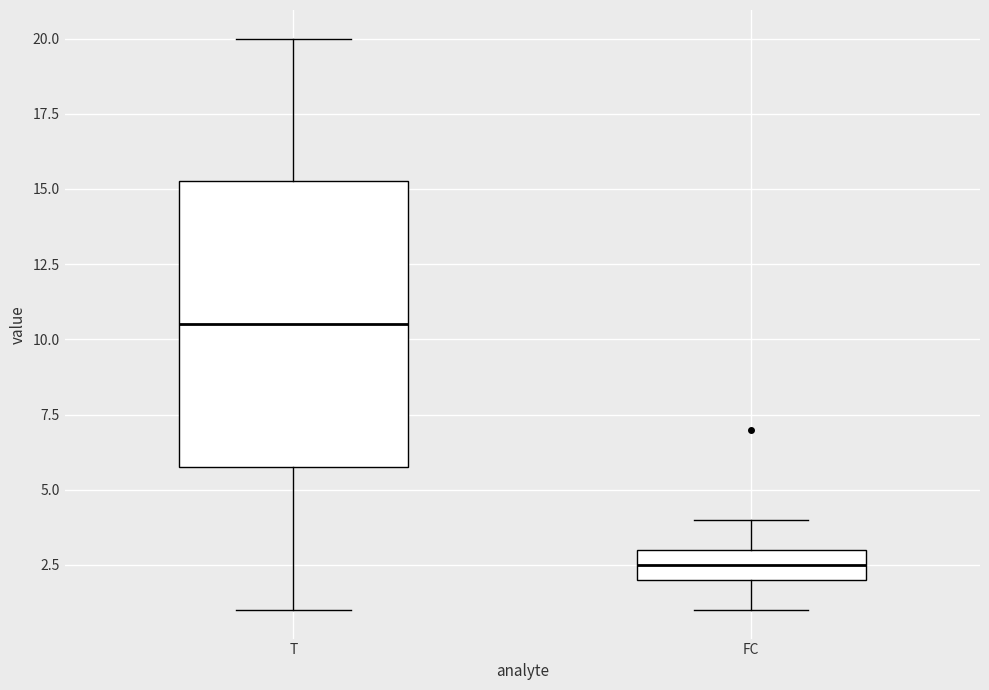

Where is the upper edge of the box for FC on the y-axis? The values are not printed on the chart, so give them approximately, as read against the axis.

3.0